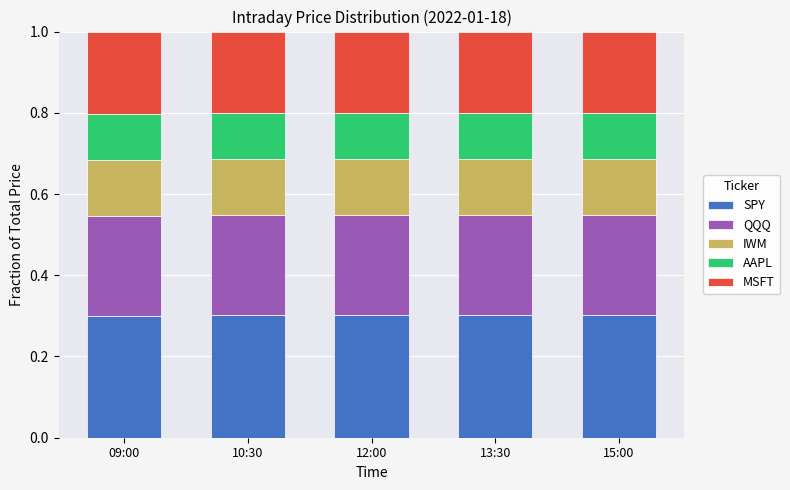

True or false: SPY has a value of 0.4 at 13:30.

False